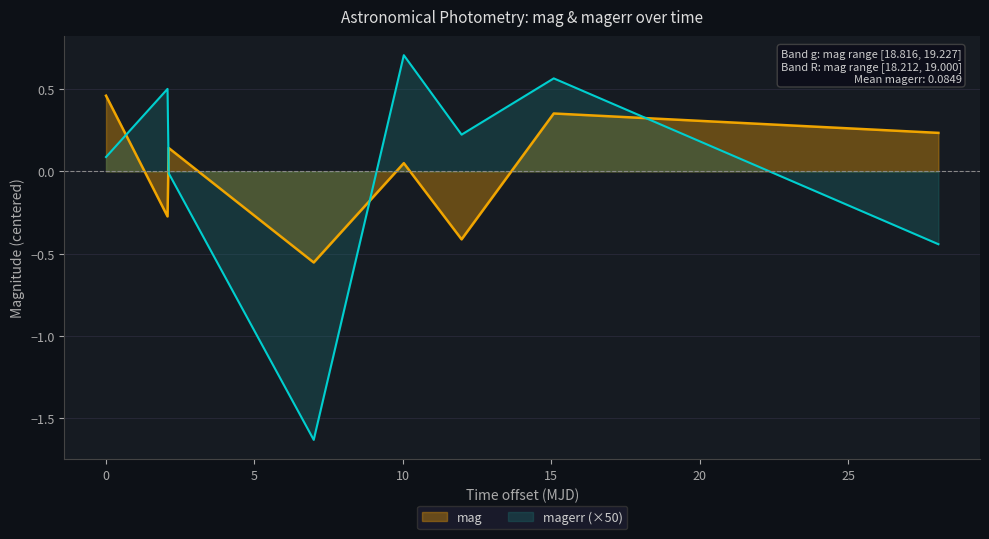

Which has a higher value, 59816.39255789993 or 59842.35793979978?

59842.35793979978